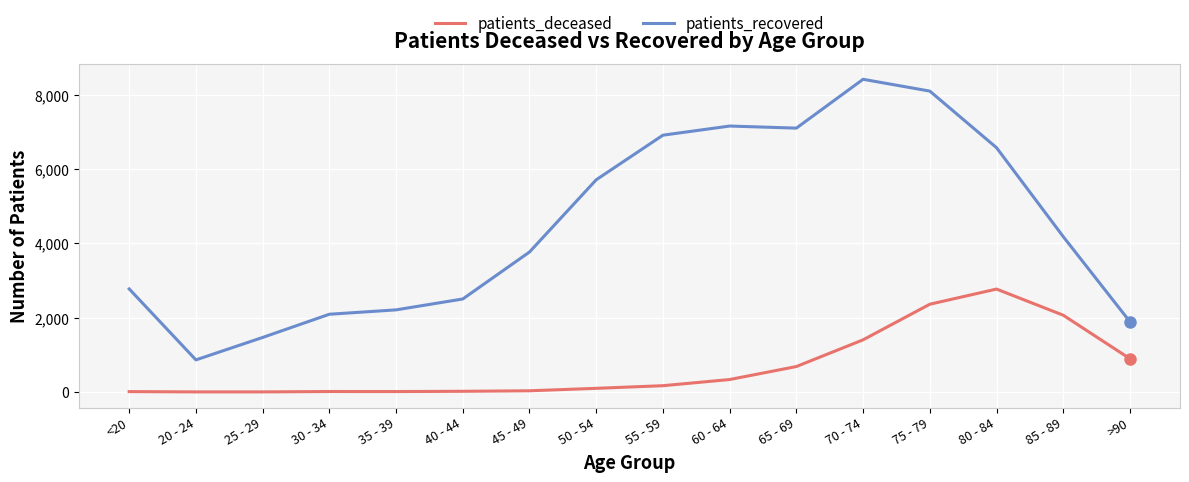

True or false: patients_recovered and patients_deceased cross at least once.

False